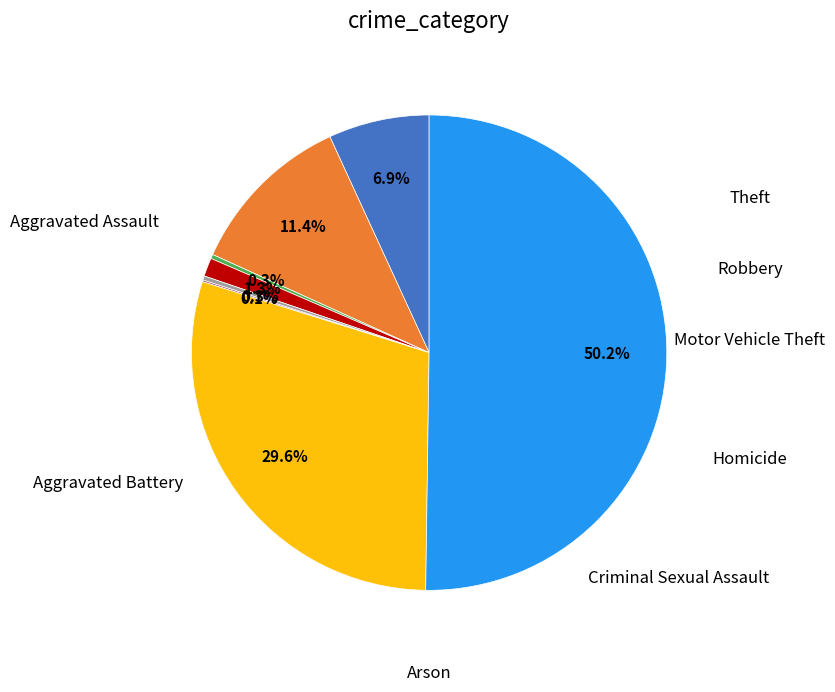

Rank the categories by value from highest to lowest.

Theft, Robbery, Aggravated Battery, Aggravated Assault, Criminal Sexual Assault, Arson, Homicide, Motor Vehicle Theft